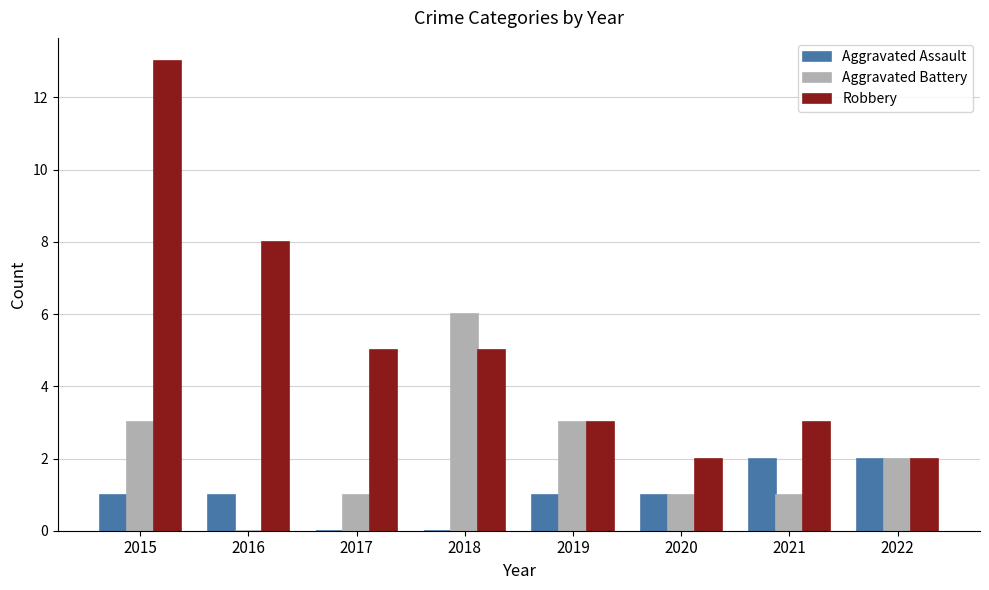

True or false: Robbery has a value of 5 at 2021.

False